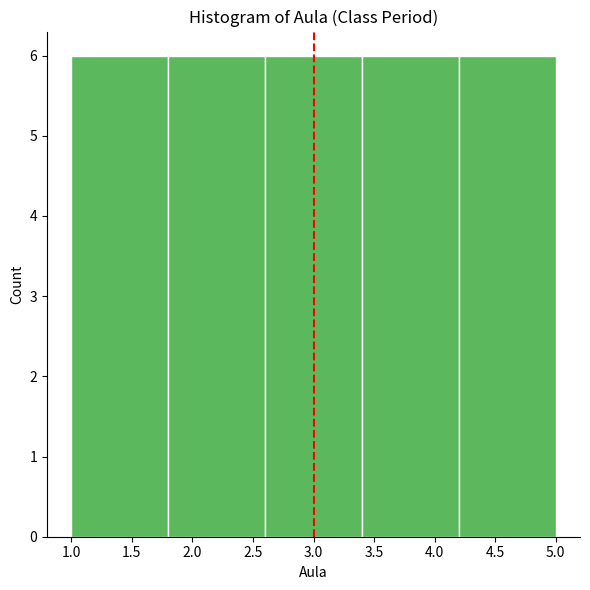

Reading left to right, transcribe this chart: for each bar, give the range it covers on the x-axis and its height. The values are not printed on the chart, so give them approximately, as read against the axis.

1.0 to 1.8: 6
1.8 to 2.6: 6
2.6 to 3.4: 6
3.4 to 4.2: 6
4.2 to 5.0: 6